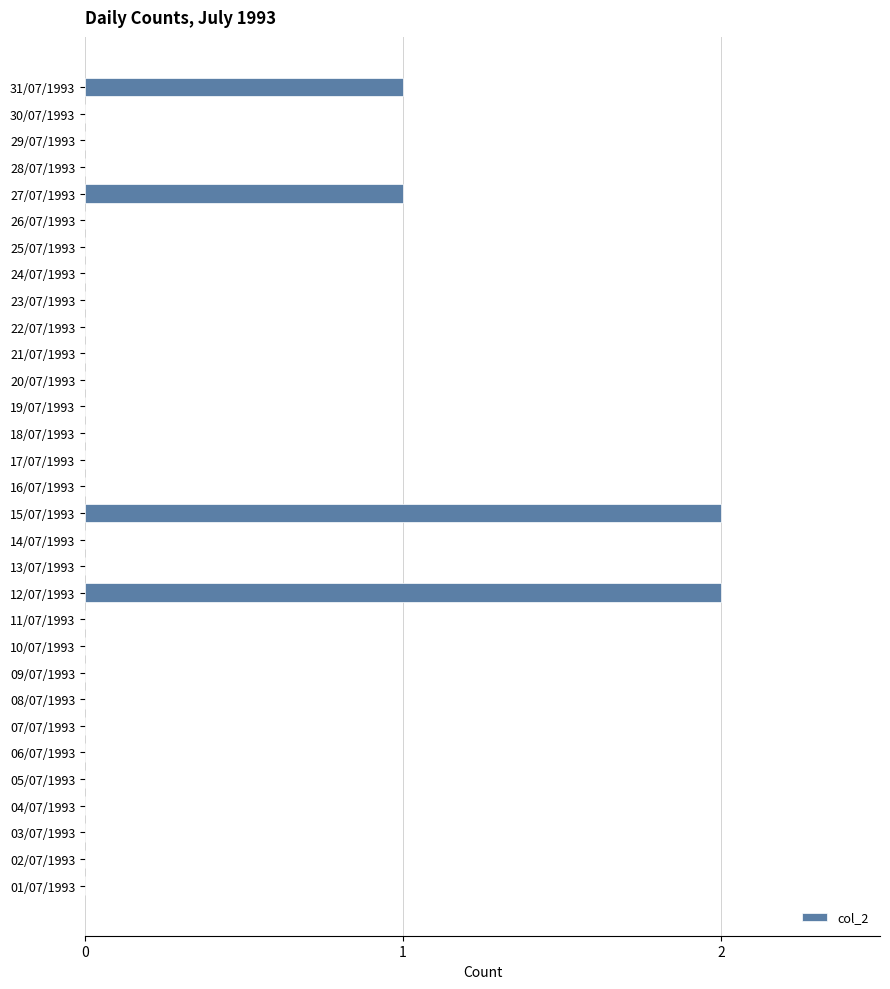

True or false: the data shows 3 at 15/07/1993.

False